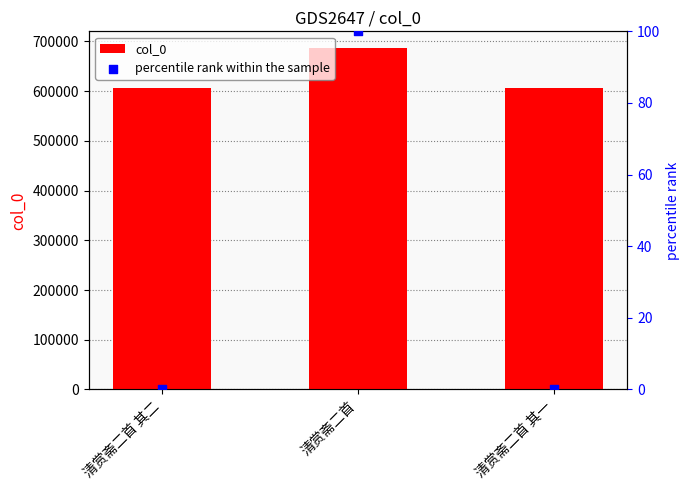

Which series has the largest Y range (max minus min)?

col_0